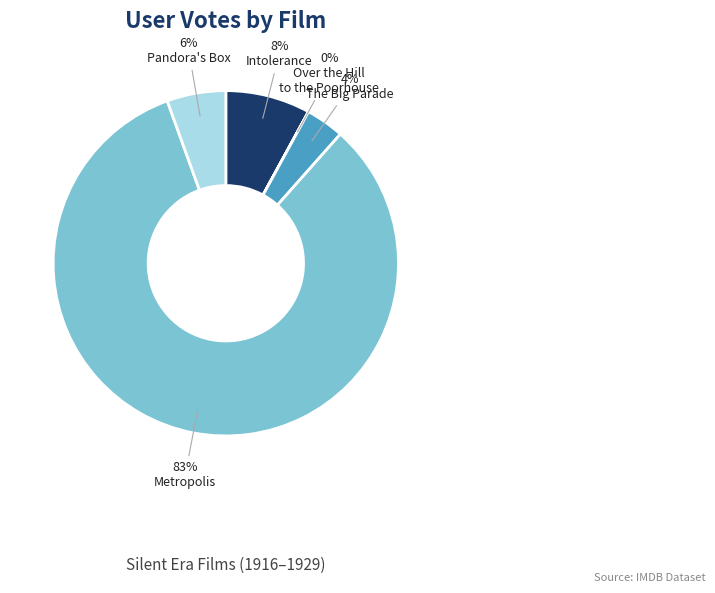

Is there a majority slice in this chart?

Yes